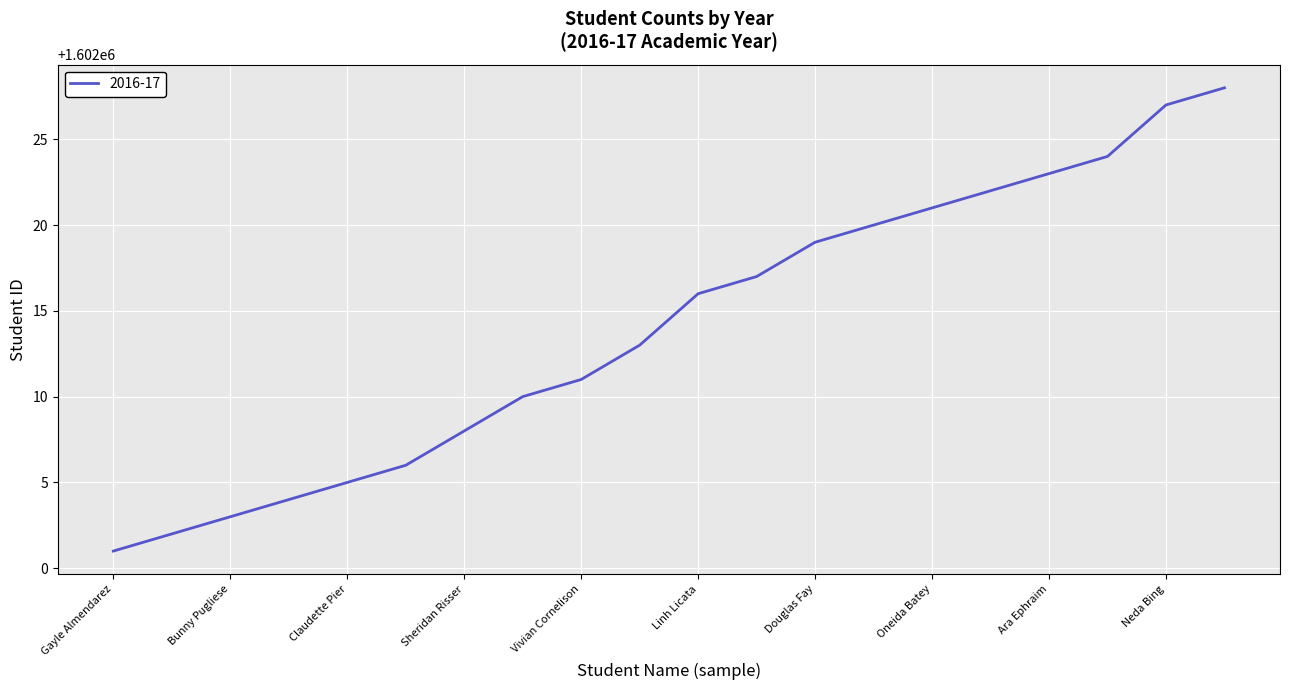

What is the minimum value shown in the chart?

1602001